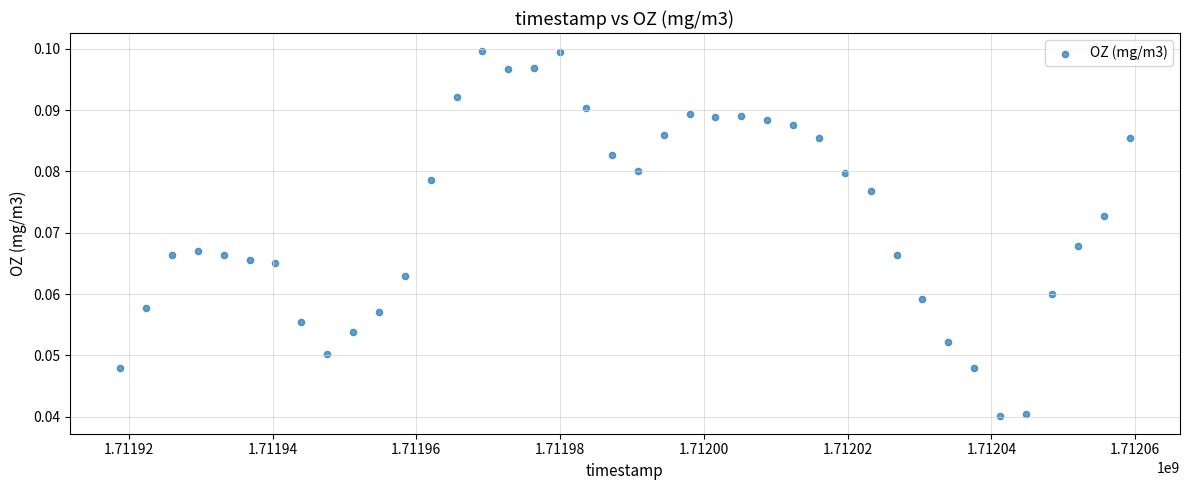

What is the range of X values (max minus min)?

140400.0